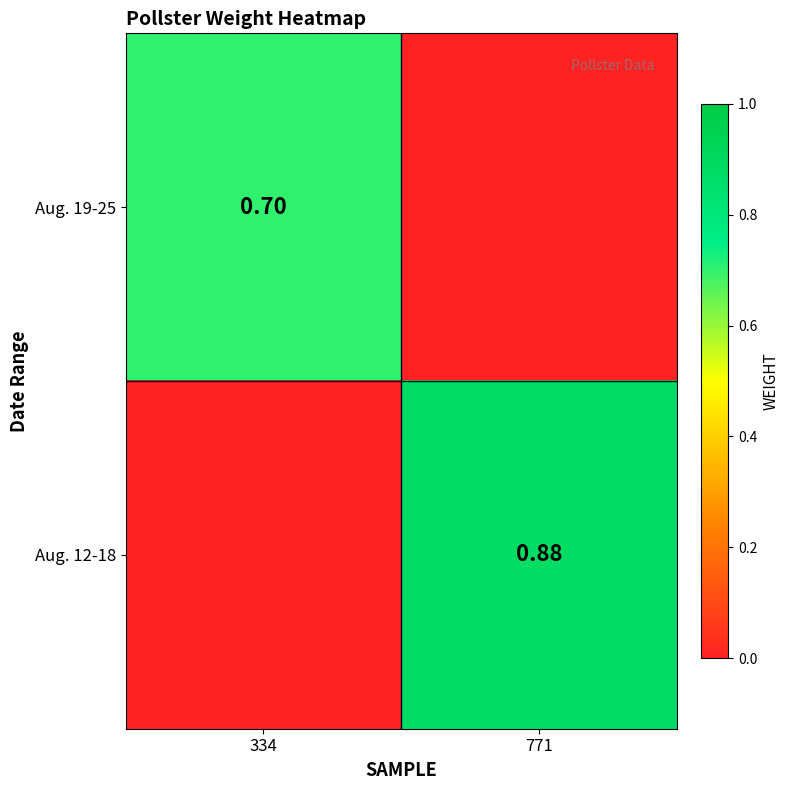

List the series in order of their peak value, highest first.

Aug. 12-18, Aug. 19-25